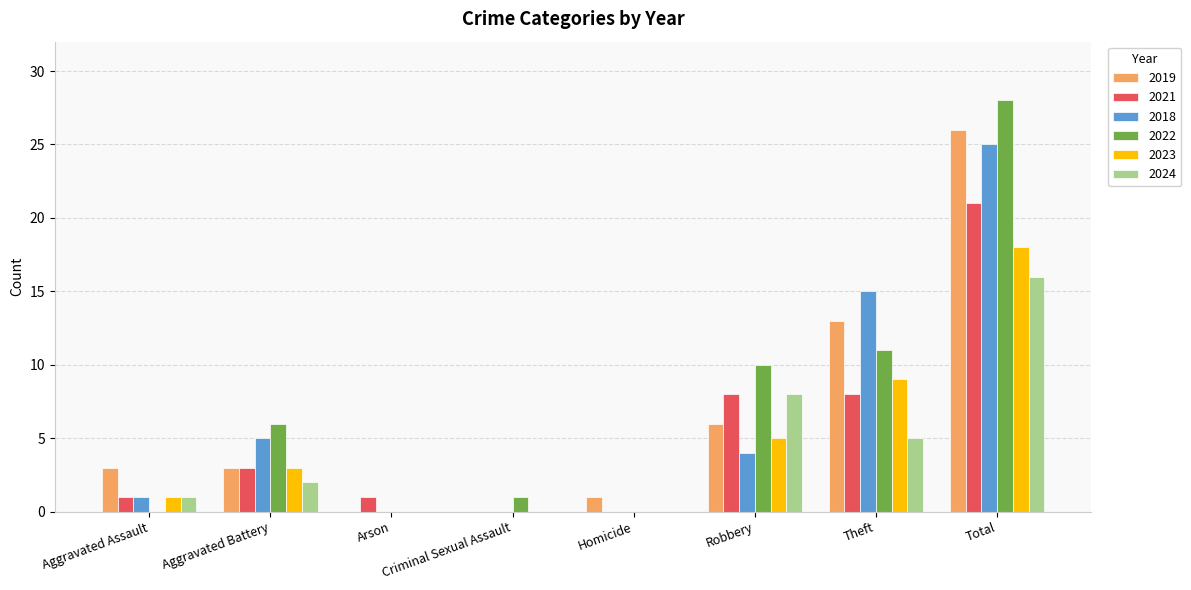

What is the sum of the 2022 values at Aggravated Battery and Robbery?

16